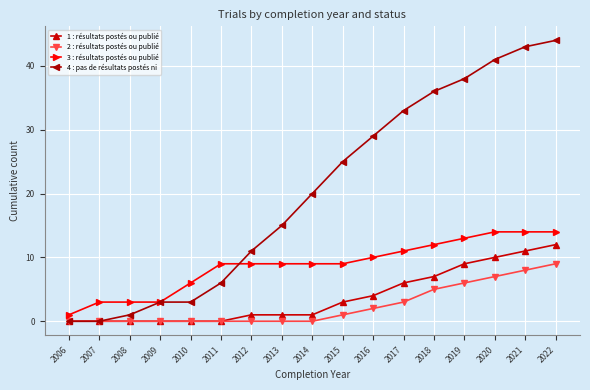

Is the value of 1 : résultats postés ou publié at 2022 greater than the value of 4 : pas de résultats postés ni at 2013?

No